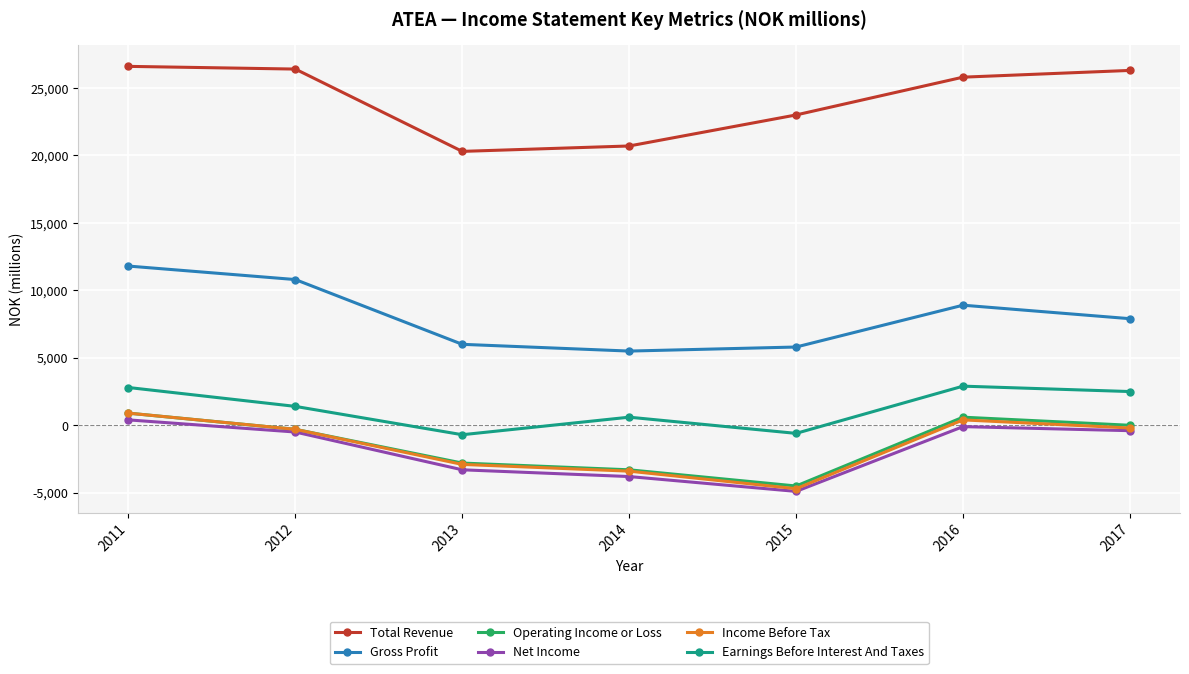

What is the difference between the maximum and minimum values in the Gross Profit series?

6300